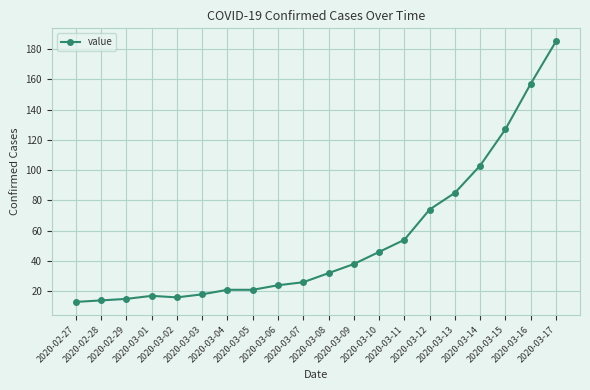

What position from the right is 2020-03-05?

13